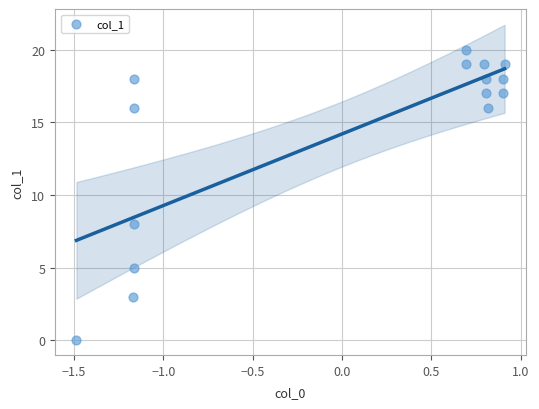

What is the range of Y values (max minus min)?

20